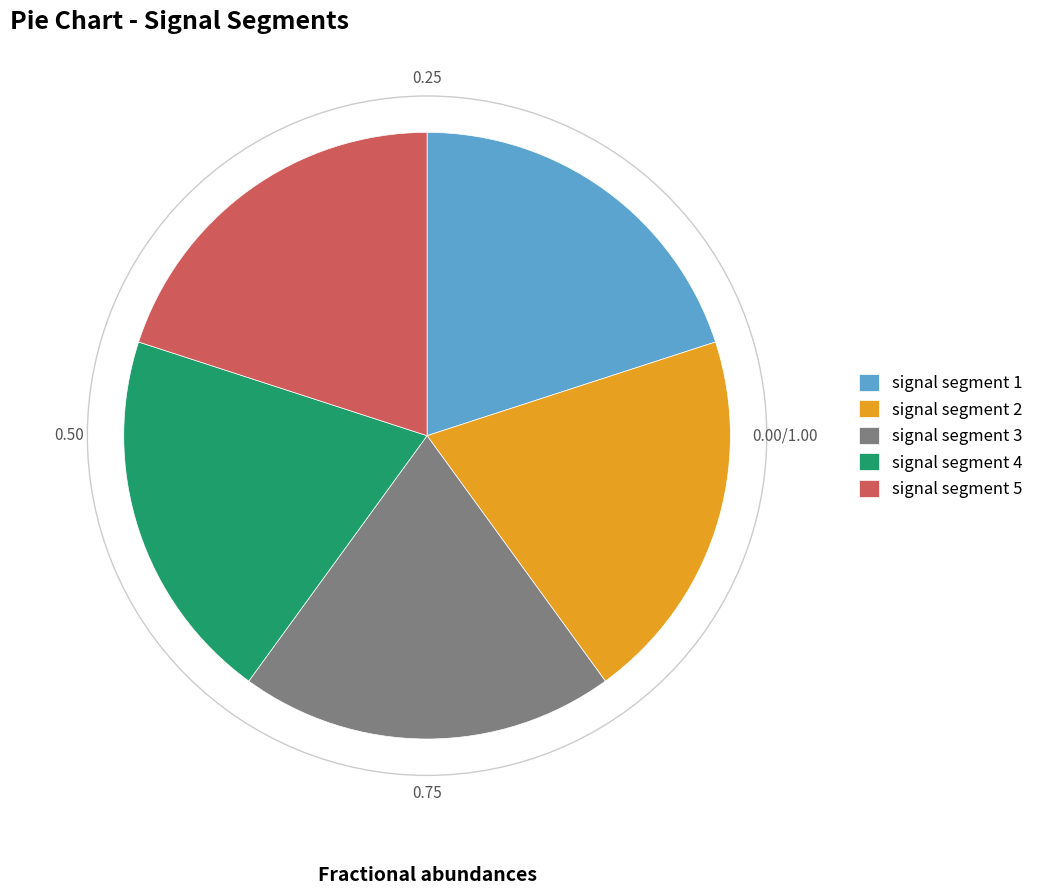

Combined, do signal segment 3 and signal segment 2 account for over 50%?

No